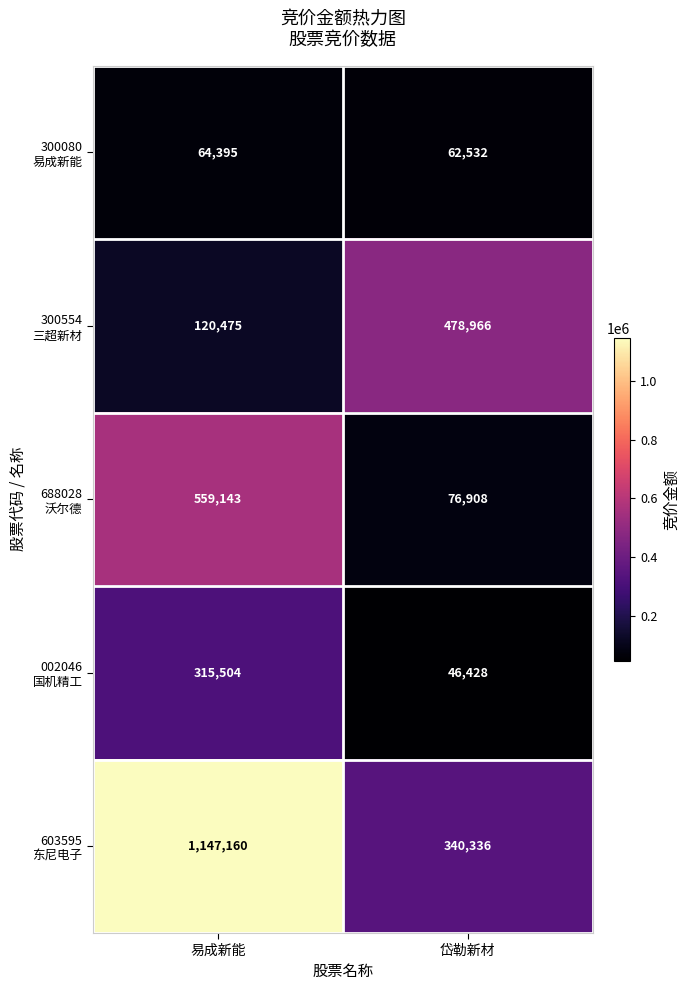

At which category is the sum across all series the highest?

易成新能